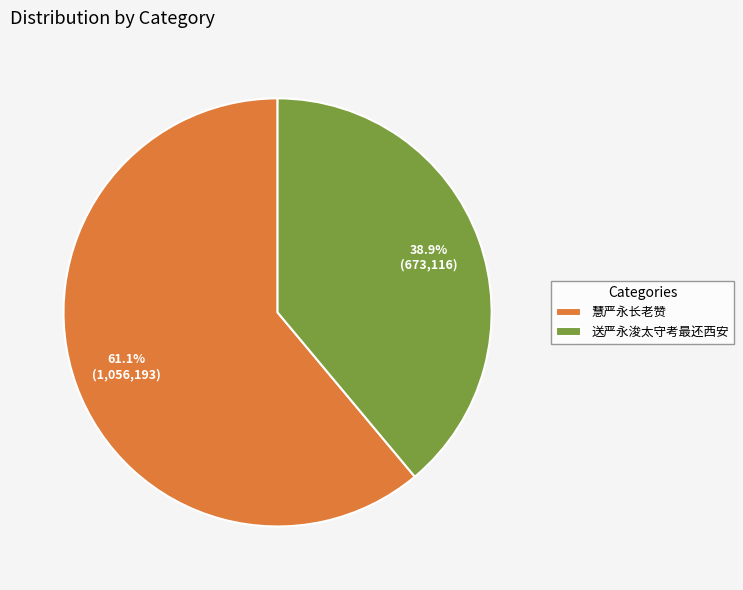

Is there any slice that represents more than half of the pie?

Yes